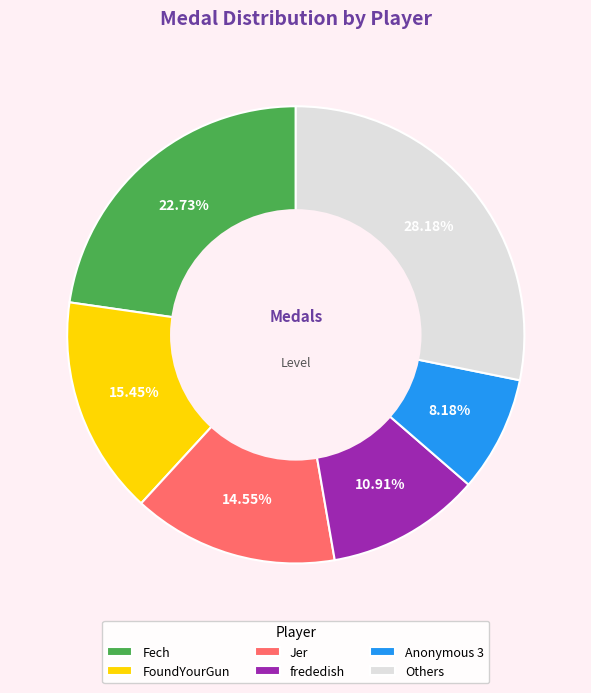

To the nearest percent, what is the difference between the largest and smallest slice percentages?

20%